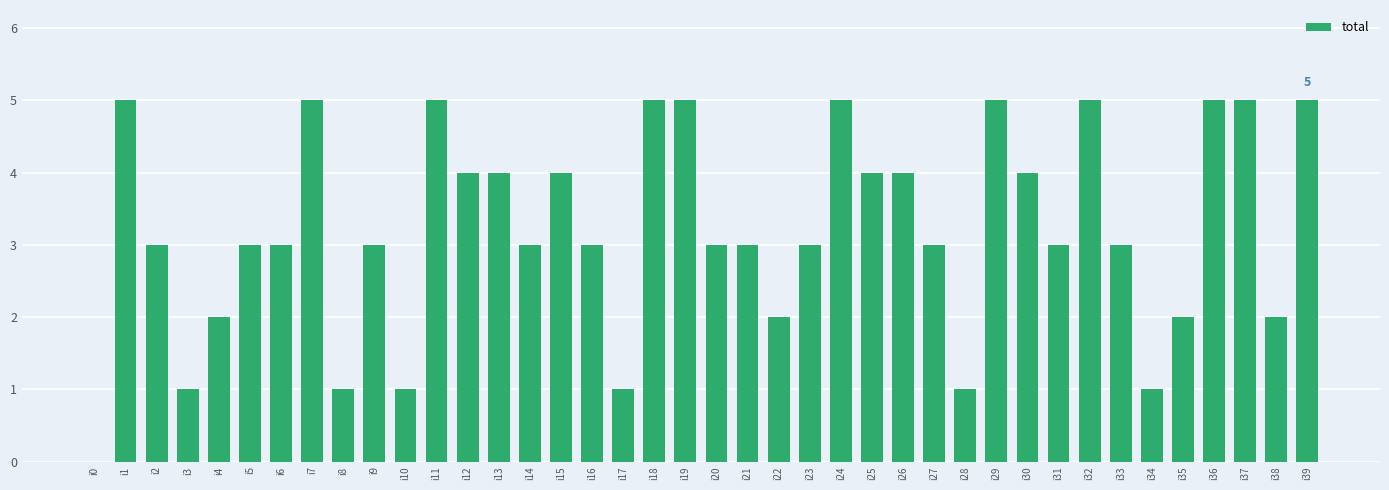

Read the value at i23.

3